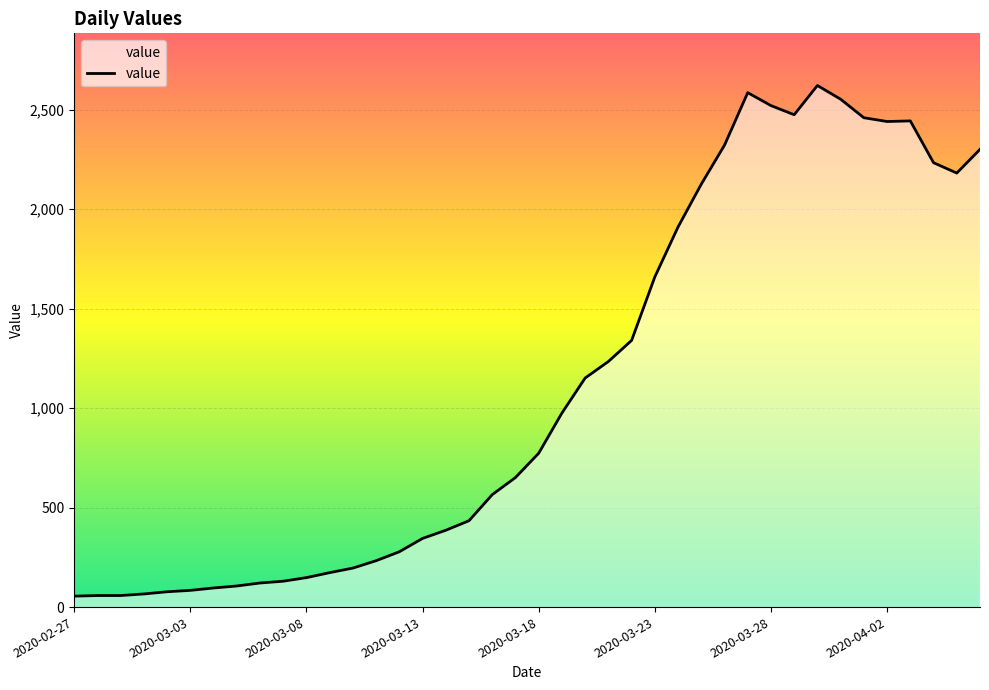

What is the maximum value shown in the chart?

2621